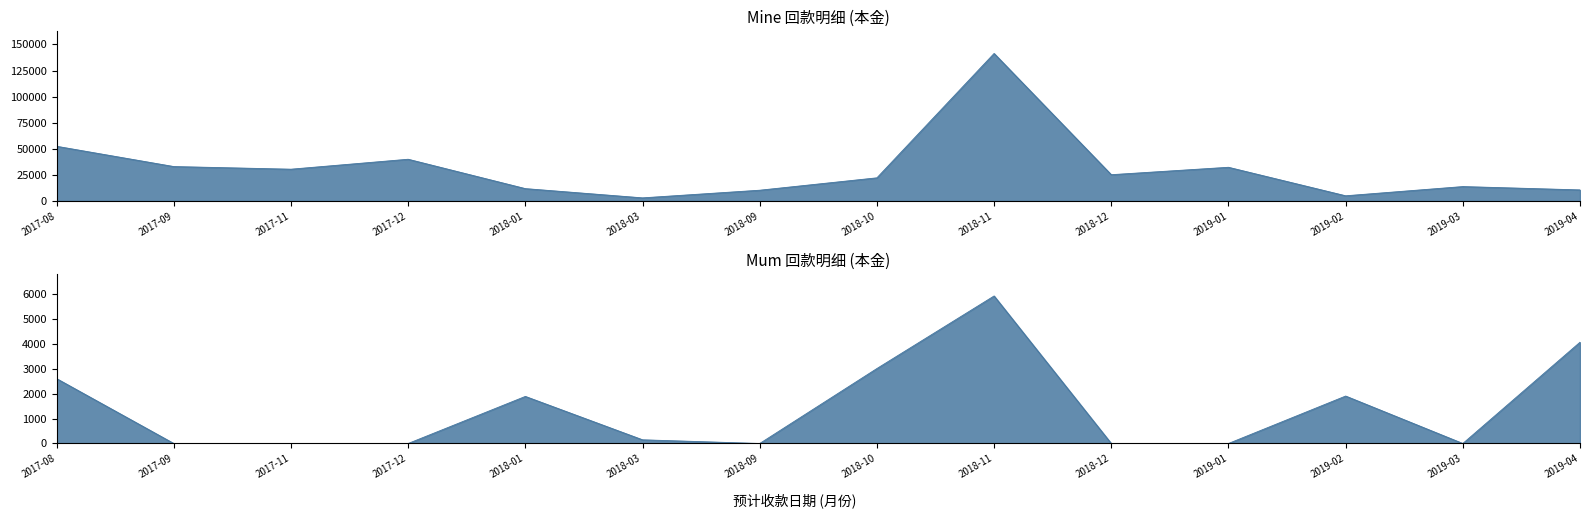

List the series in order of their overall mean, highest first.

Mine本金, Mum本金